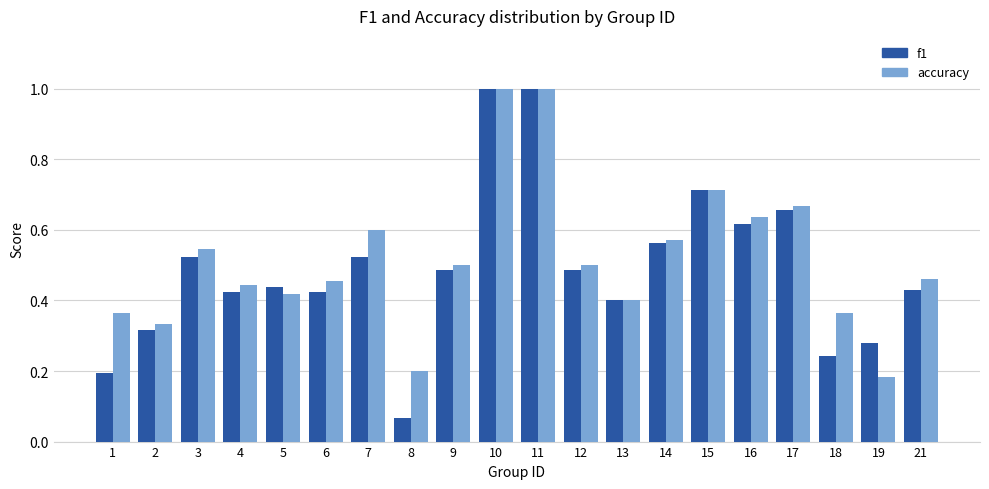

At how many categories does at least one series exceed 0?

20